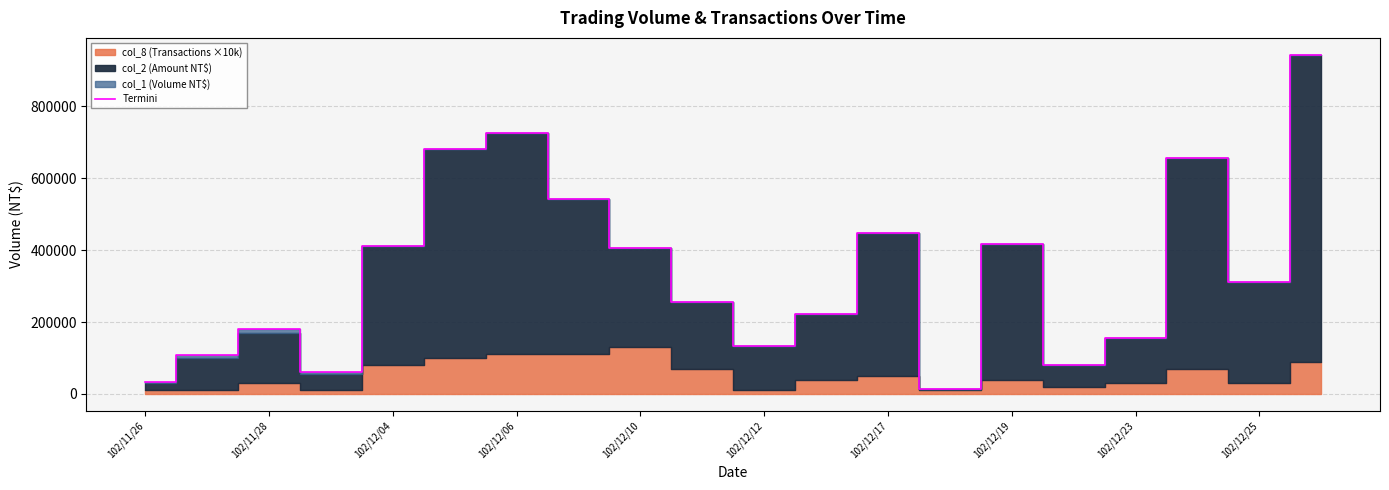

The value of Termini at 102/12/17 is 596397. True or false?

False